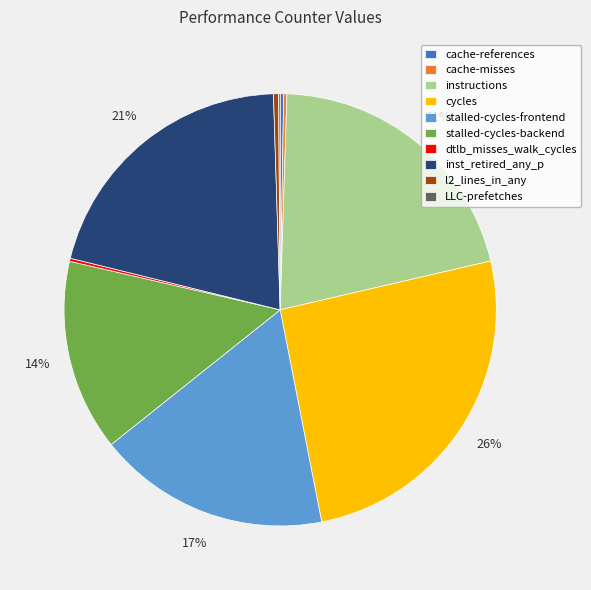

Do stalled-cycles-backend and inst_retired_any_p together represent more than half of the pie?

No